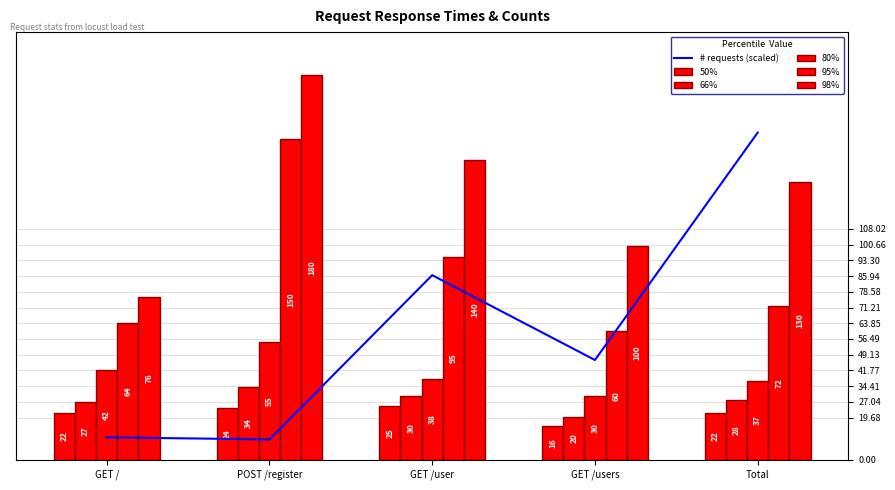

What is the sum of all 66% values?

139.0